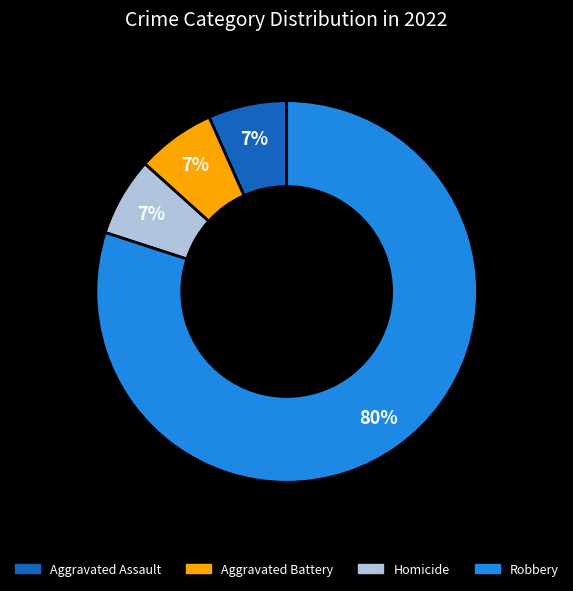

To the nearest percent, what is the average slice percentage?

25%